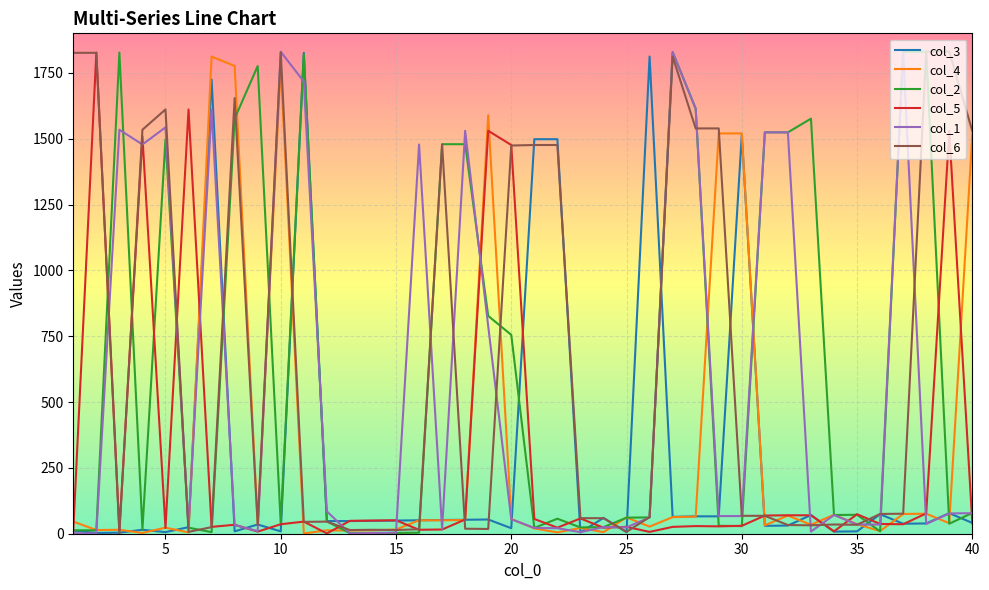

Which category has the lowest value across all series?

10